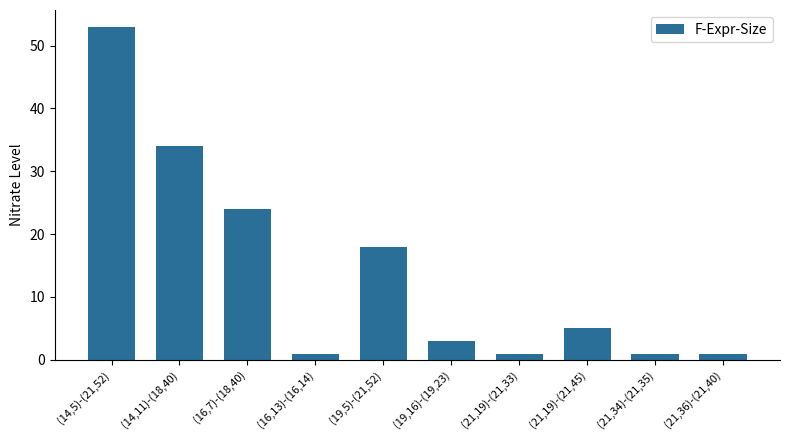

Reading right to left, what are all the values shown in this chart?

1	1	5	1	3	18	1	24	34	53